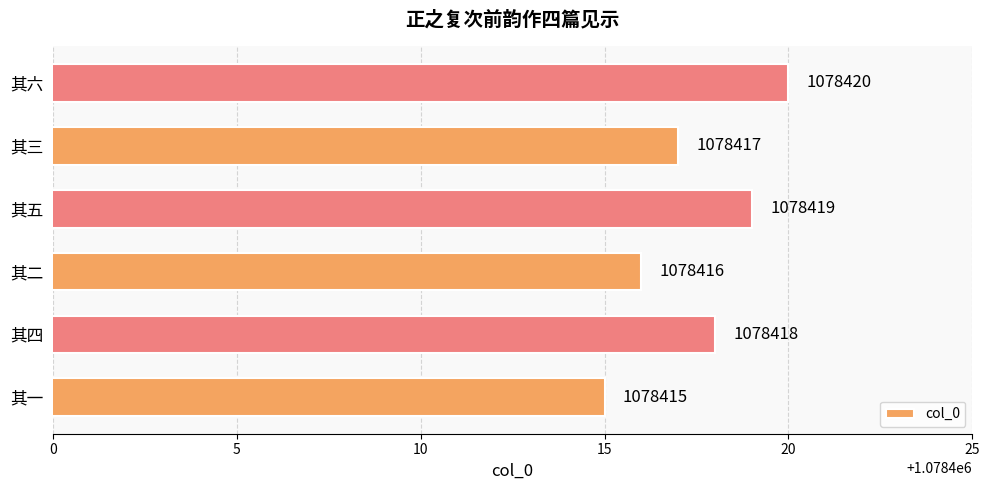

How many data points are less than 1078418?

3